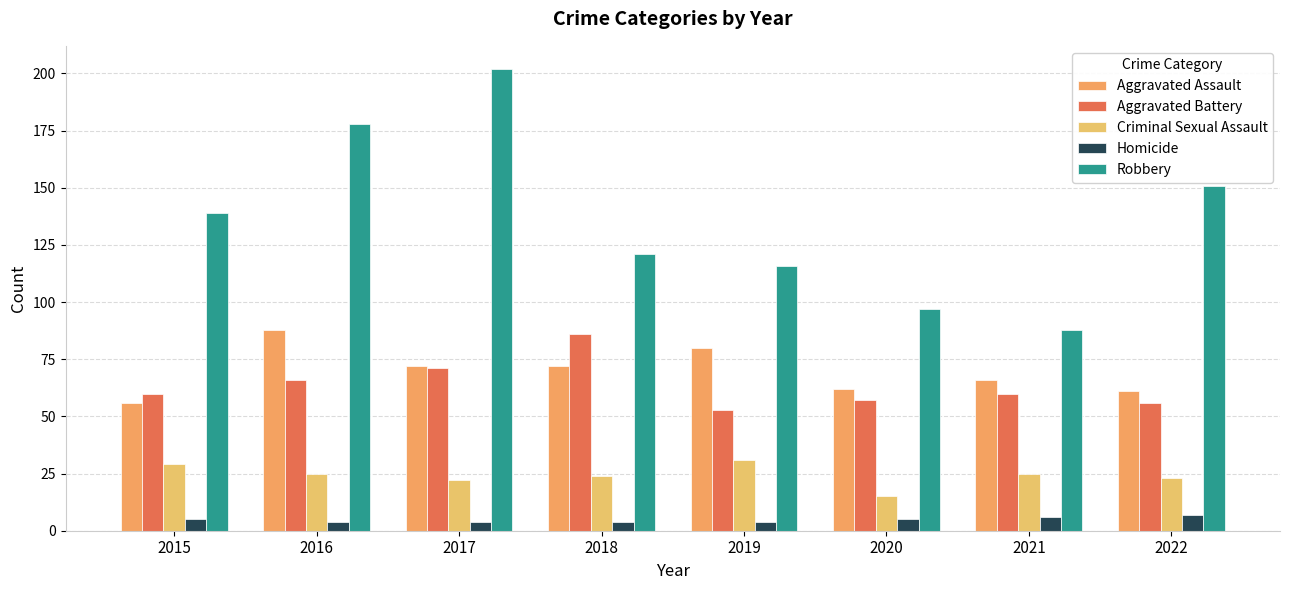

How many bars are there in total?

40